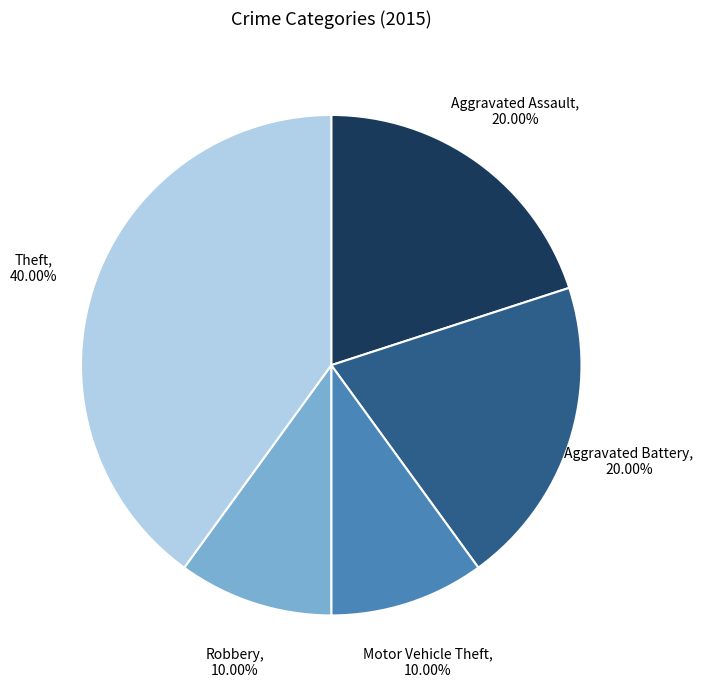

What is the ratio of the value at Aggravated Assault to the value at Motor Vehicle Theft?

2.0